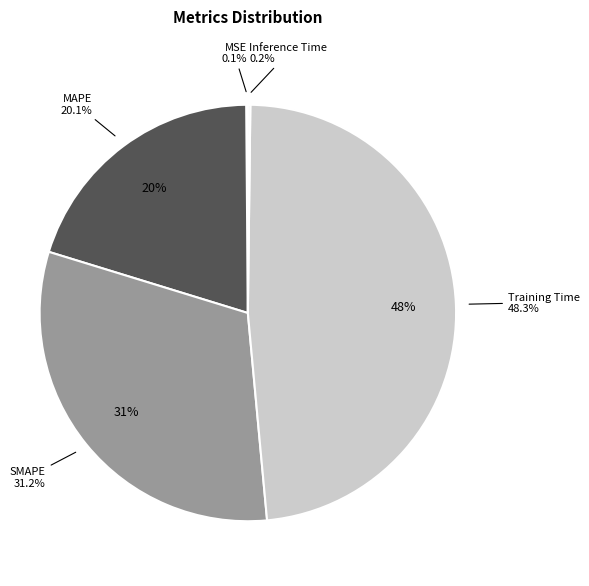

Do MAPE and SMAPE together represent more than half of the pie?

Yes